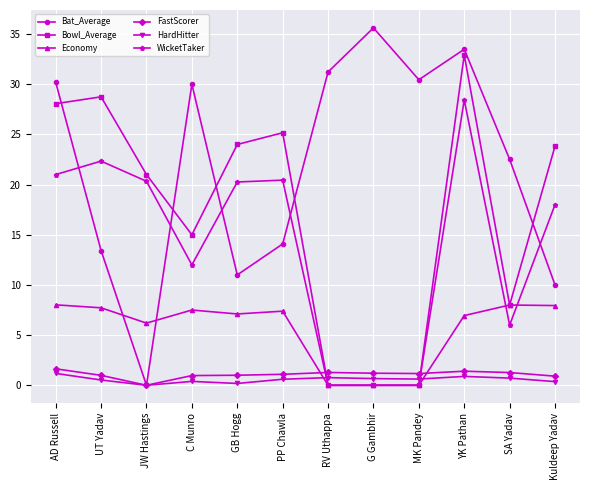

How many intersections are there between Bowl_Average and HardHitter?

2